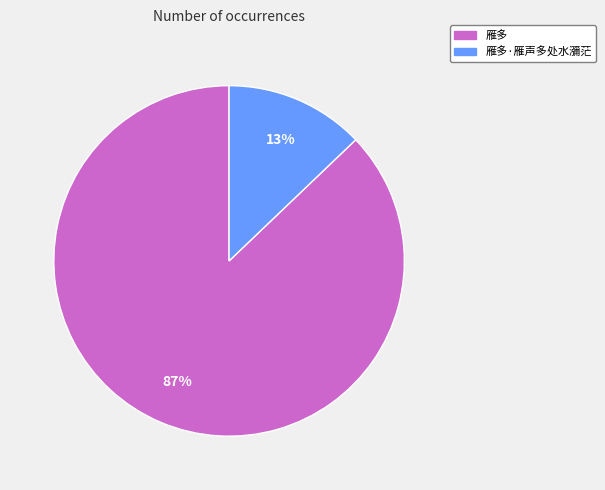

True or false: 雁多·雁声多处水瀰茫 accounts for 24% of the total.

False